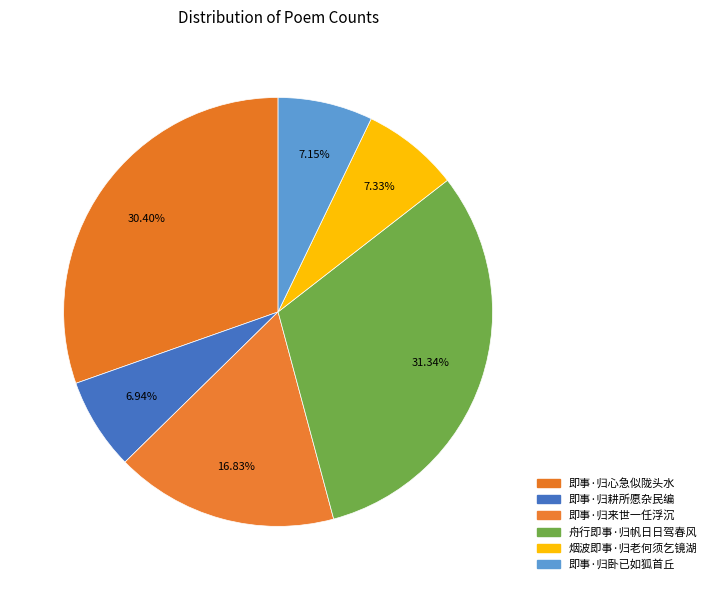

How many slices are in this pie chart?

6